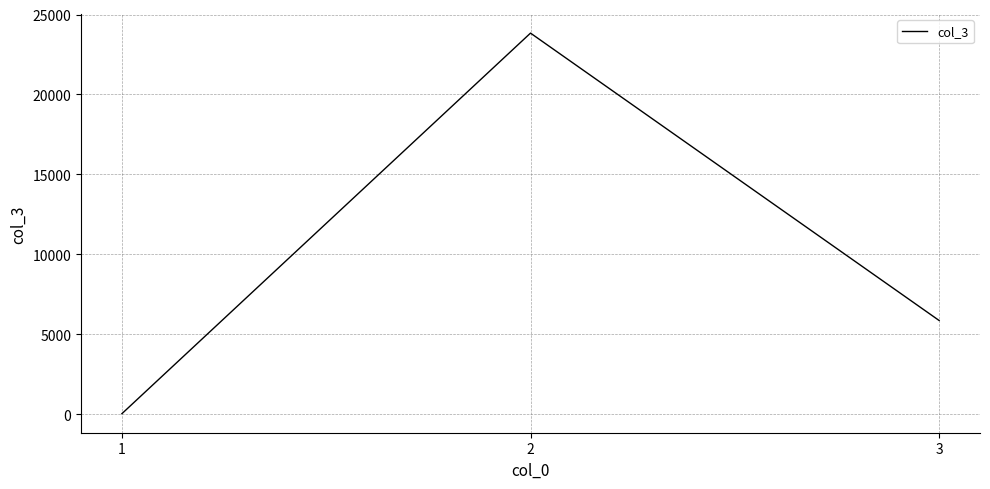

What is the difference between the maximum and minimum values?

23813